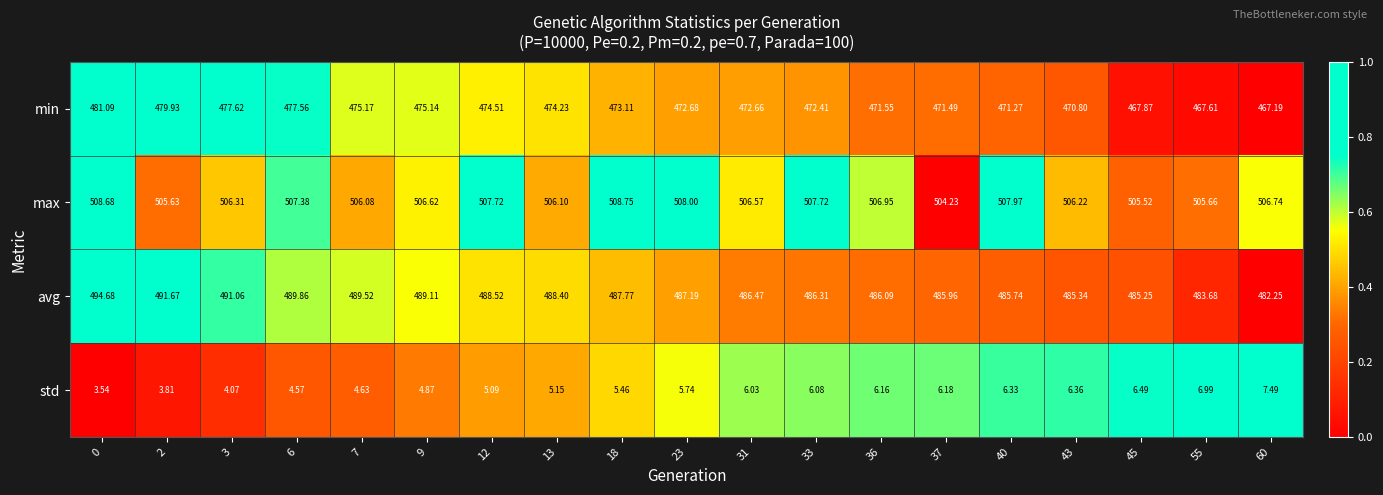

Which series changed the most between 7 and 18?

max